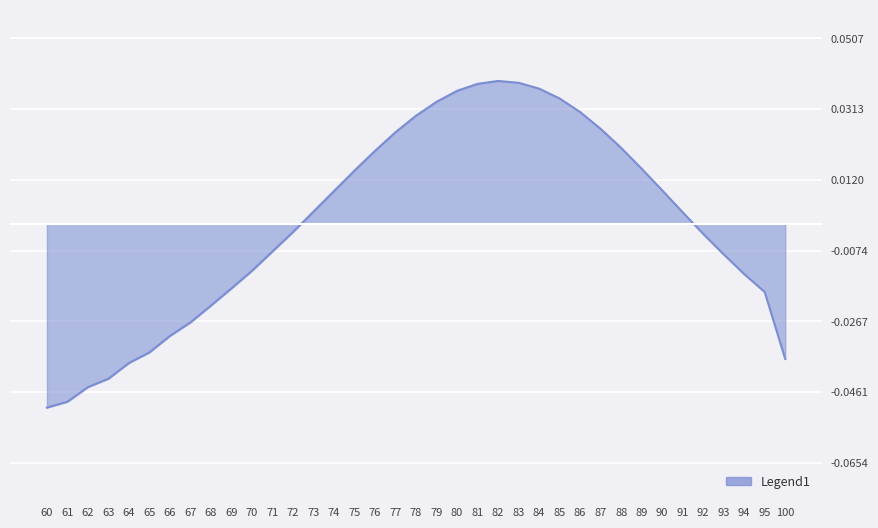

The chart shows a value of 0.1 at 82. True or false?

False